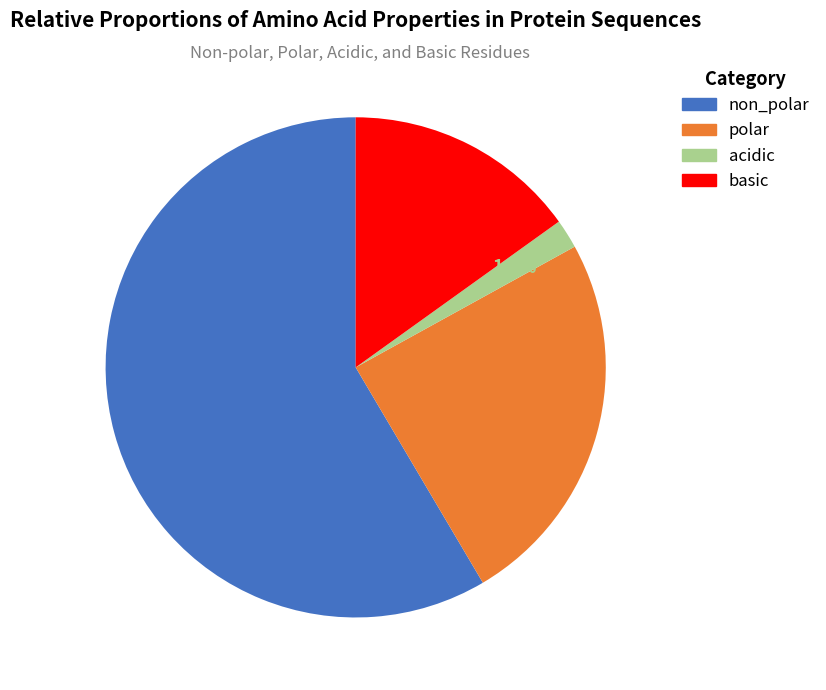

What portion of the pie excludes polar?

75.5%